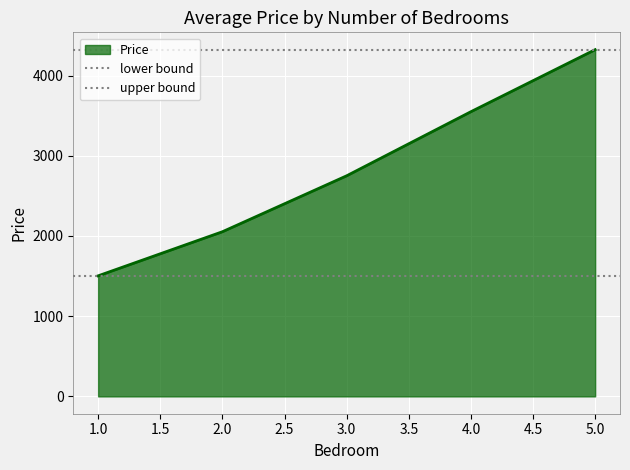

Rank the categories by Price value from lowest to highest.

1.0, 2.0, 3.0, 4.0, 5.0